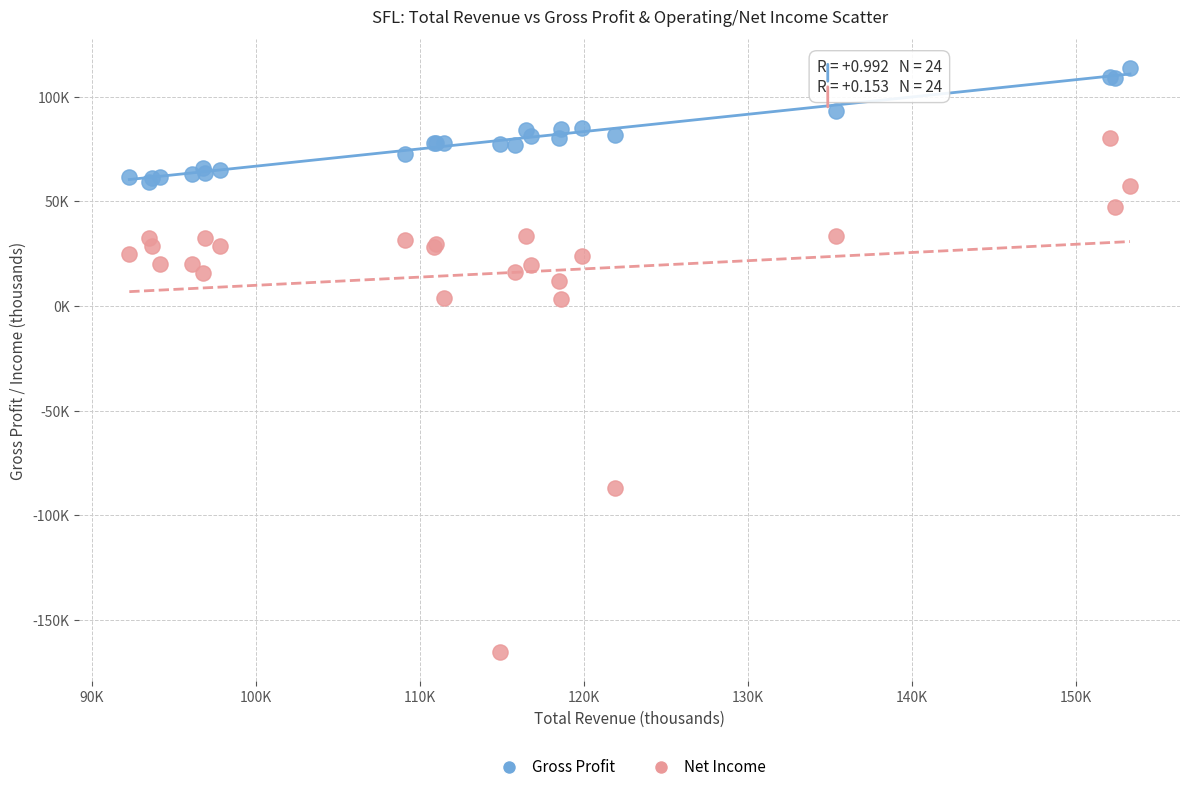

Which series contains the lowest Y value?

Net Income